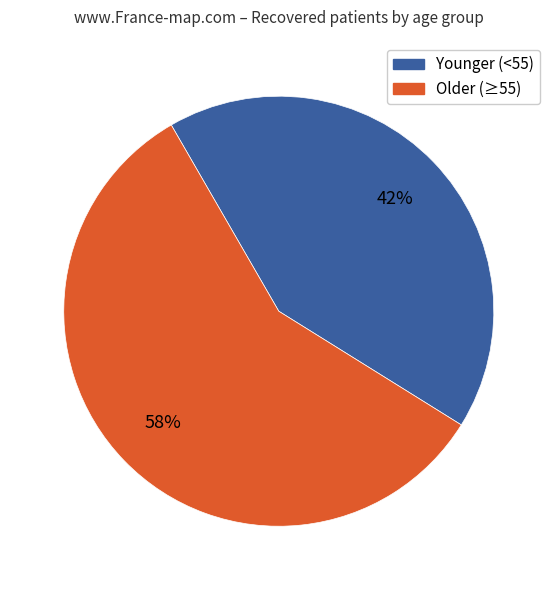

To the nearest percent, what is the difference between the largest and smallest slice percentages?

16%